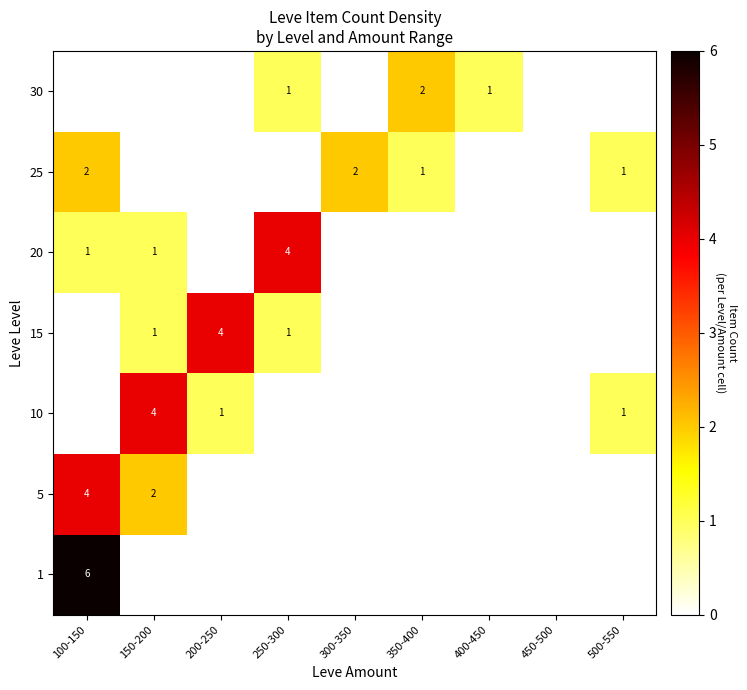

The 30 series shows 1 at 400-450. True or false?

True